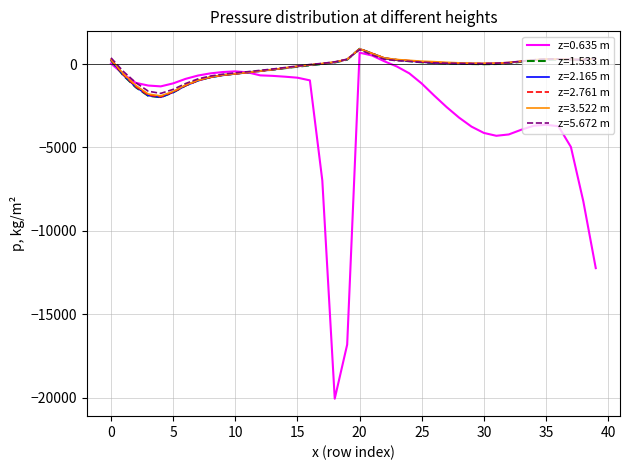

What is the greatest value displayed?

910